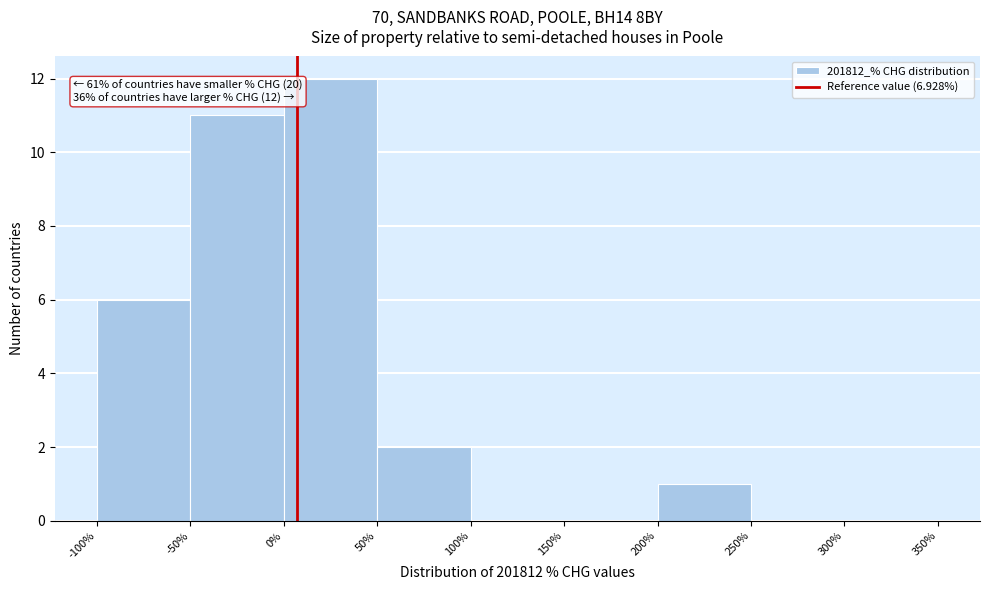

Which range on the x-axis has the tallest bar?

0% to 50%